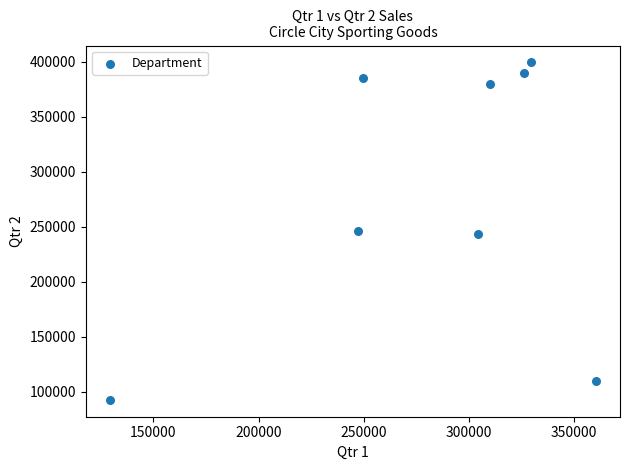

What is the average X value?

282150.8